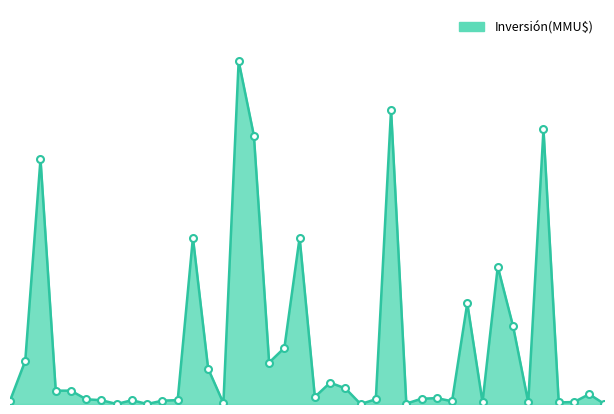

Rank the categories by value from highest to lowest.

27/01/2021, 18/08/2020, 07/02/2020, 23/12/2020, 04/04/2022, 19/03/2021, 21/12/2020, 21/02/2020, 24/03/2020, 21/02/2020, 22/12/2020, 19/04/2022, 22/12/2020, 18/02/2021, 21/10/2020, 22/09/2020, 23/03/2022, 10/01/2022, 07/01/2020, 21/10/2020, 09/04/2020, 17/04/2020, 15/12/2021, 21/08/2020, 19/04/2021, 07/12/2021, 20/09/2021, 19/04/2021, 23/05/2022, 02/04/2020, 08/01/2020, 03/03/2020, 19/02/2020, 27/01/2020, 10/02/2021, 11/08/2020, 04/11/2021, 18/05/2021, 03/09/2020, 23/12/2019